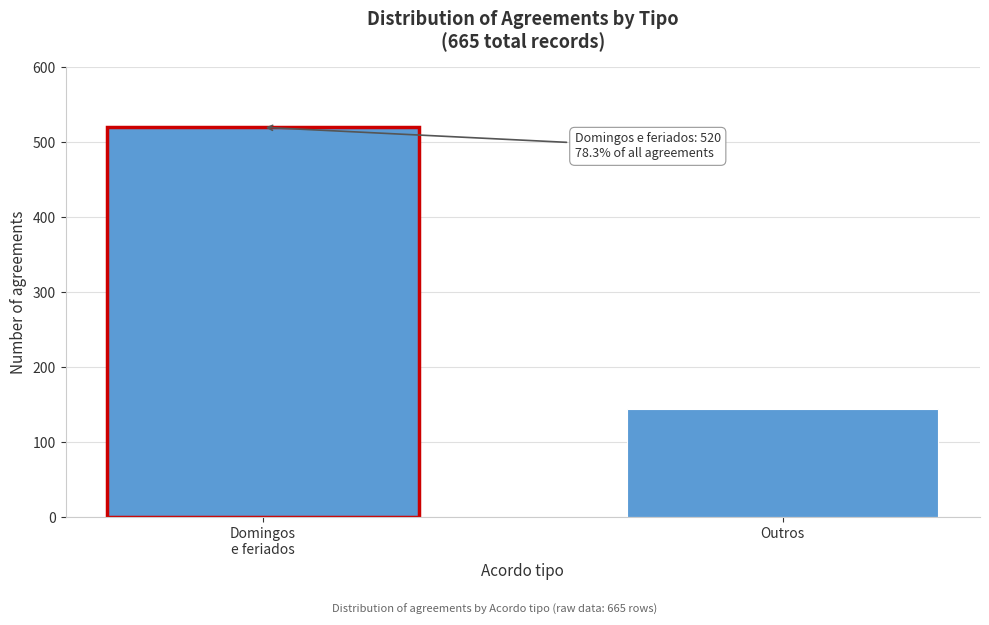

Reading left to right, list all the values displayed in this chart.

520	145